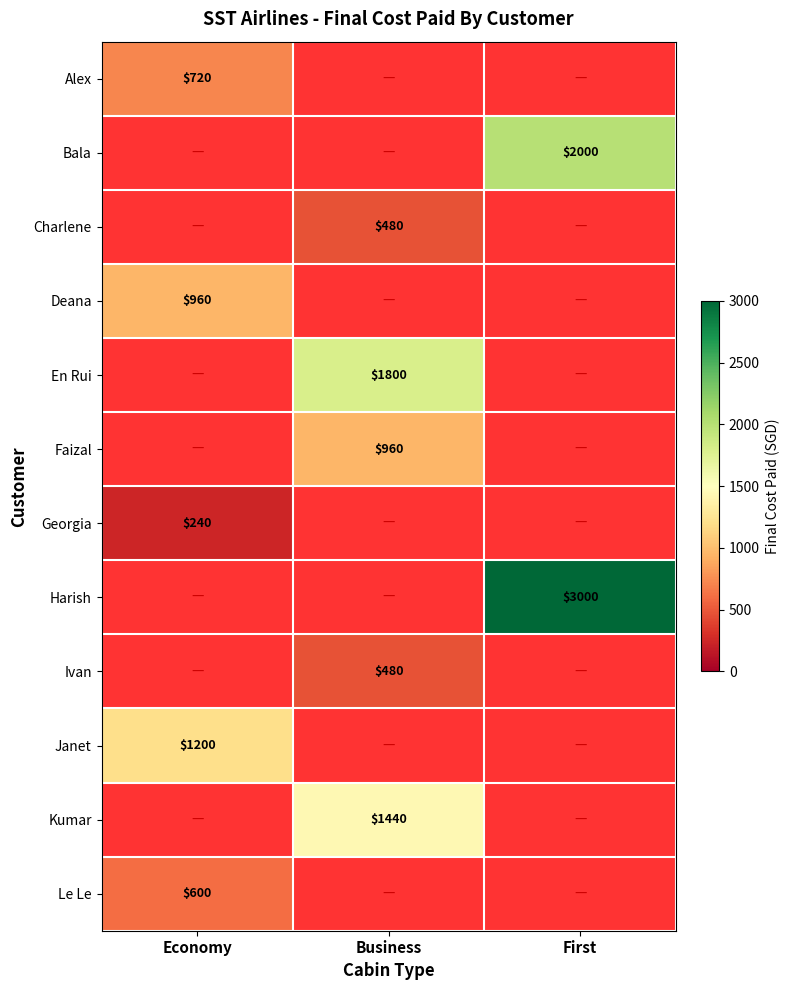

List the labels in order of Deana value, largest first.

Economy, Business, First